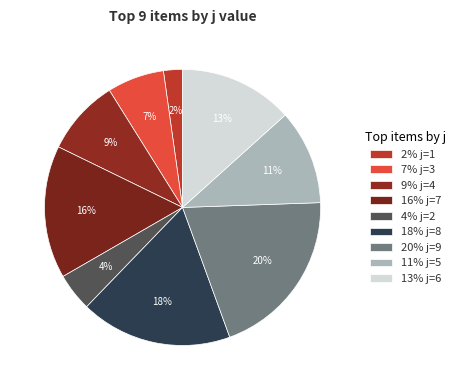

Count the number of slices in the pie.

9